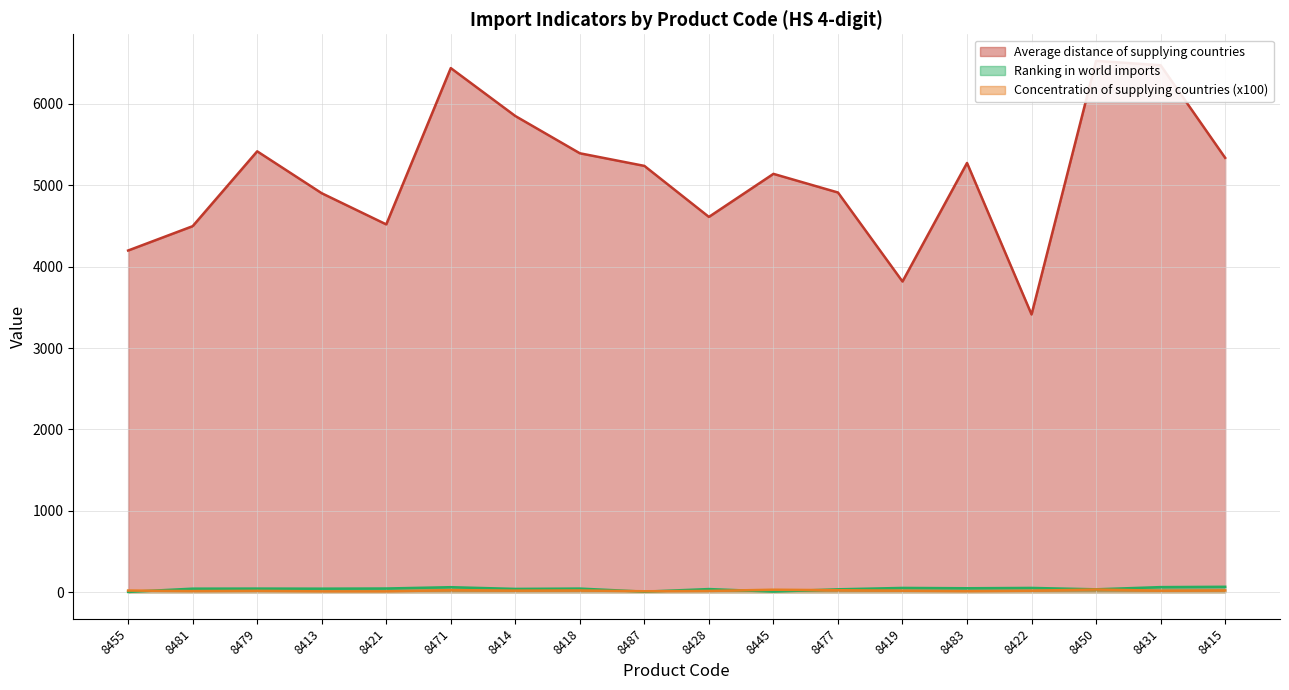

The value of Average distance of supplying countries at 8471 is 6441. True or false?

True